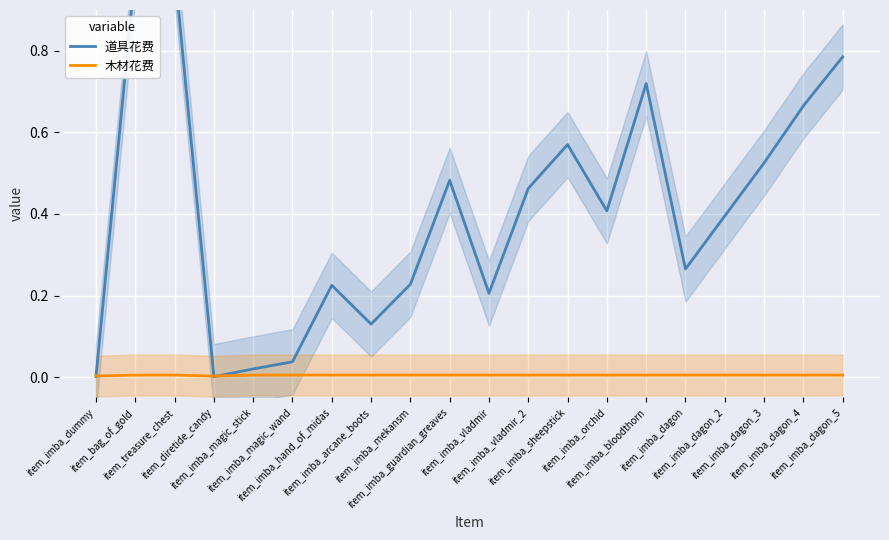

How many 木材花费 values are between 0 and 1?

20